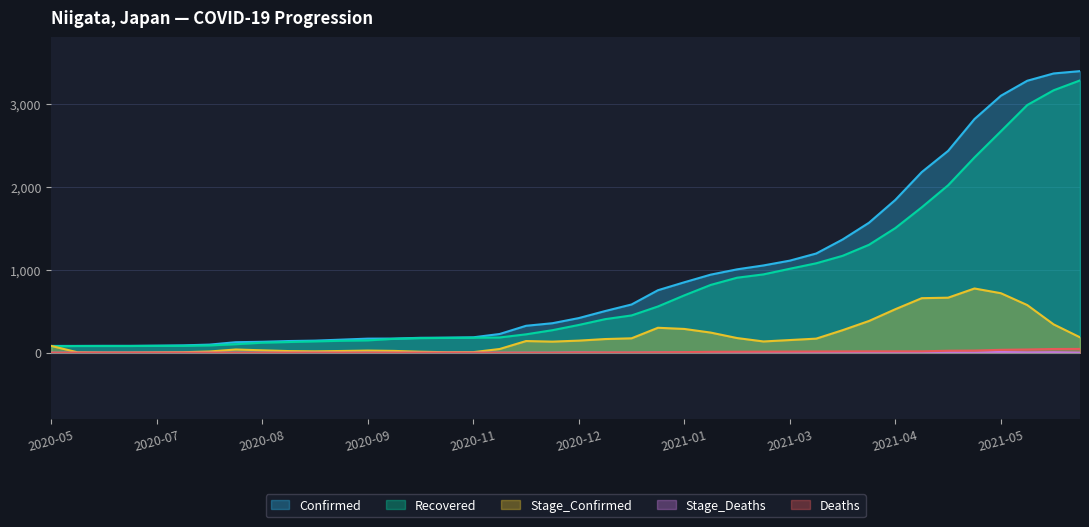

Rank the series by their maximum value, from lowest to highest.

Stage_Deaths, Deaths, Stage_Confirmed, Recovered, Confirmed